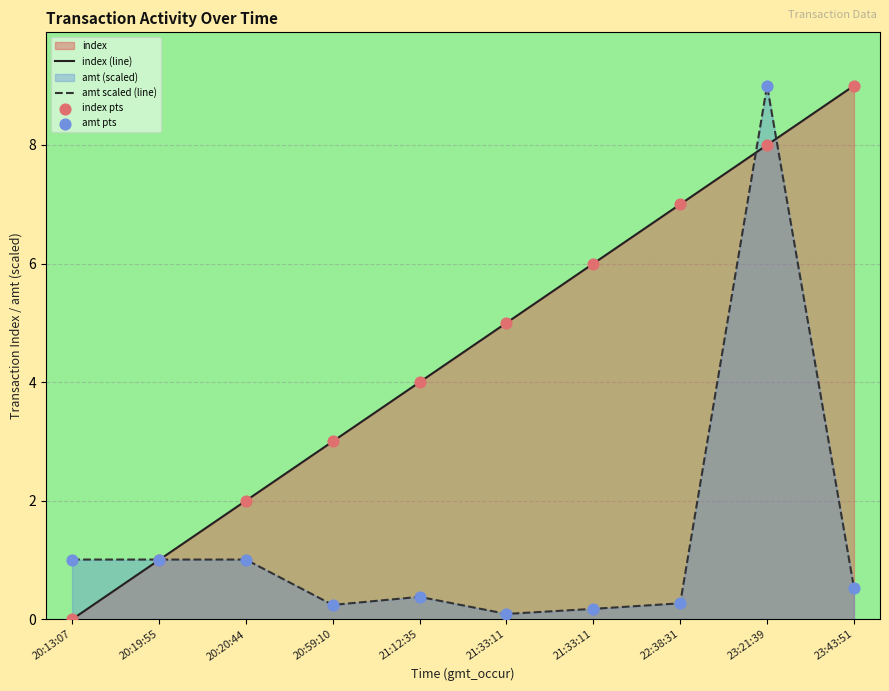

At which category is the sum across all series the highest?

23:21:39